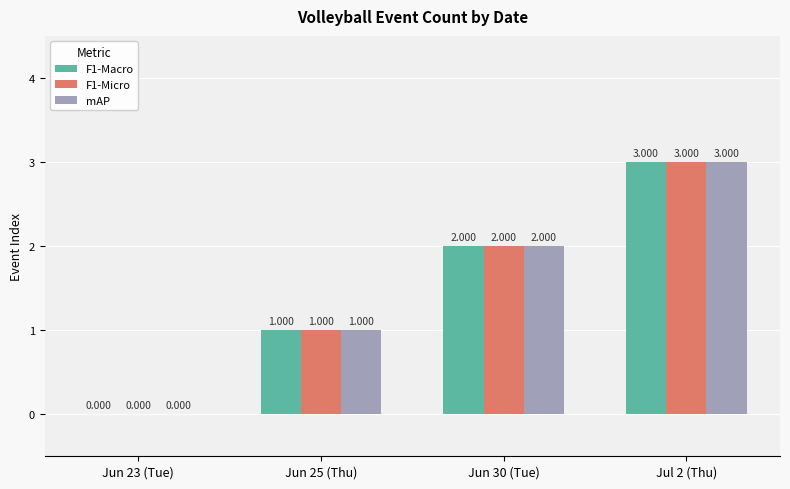

Is the value of F1-Micro at Jun 30 (Tue) greater than the value of mAP at Jul 2 (Thu)?

No